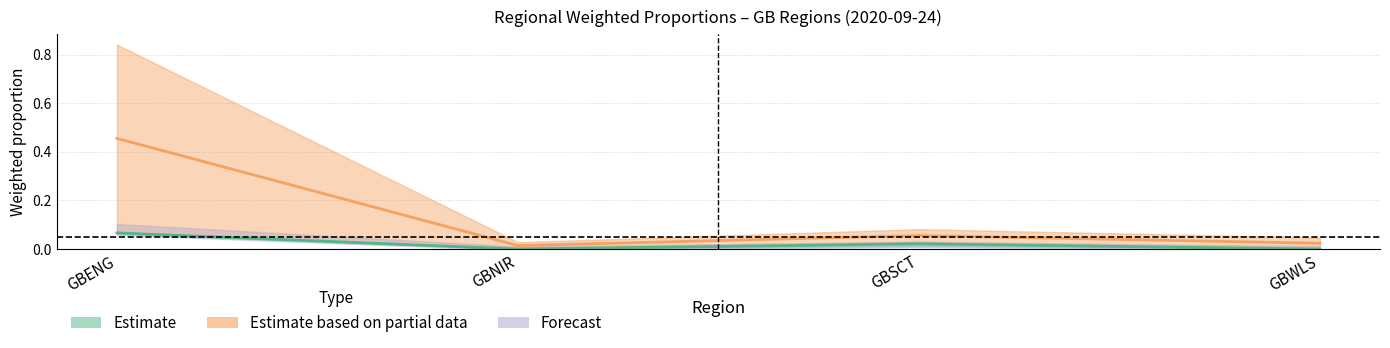

Does the chart display data point markers on the line(s)?

No